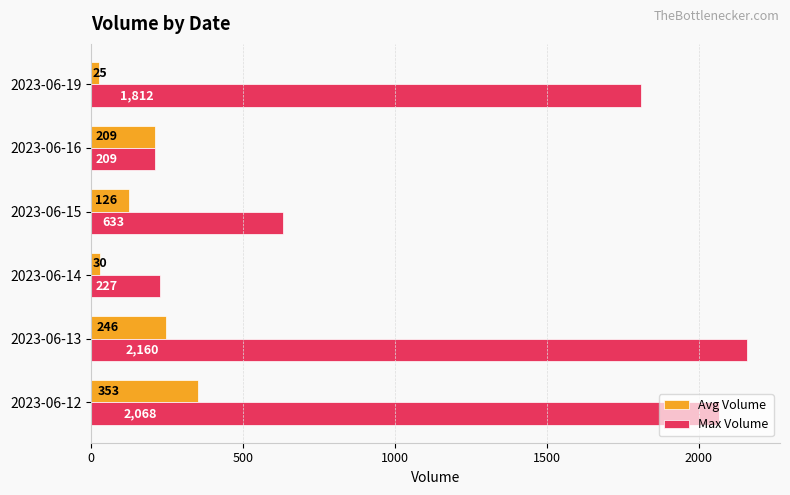

What is the average value of the Max Volume series?

1185